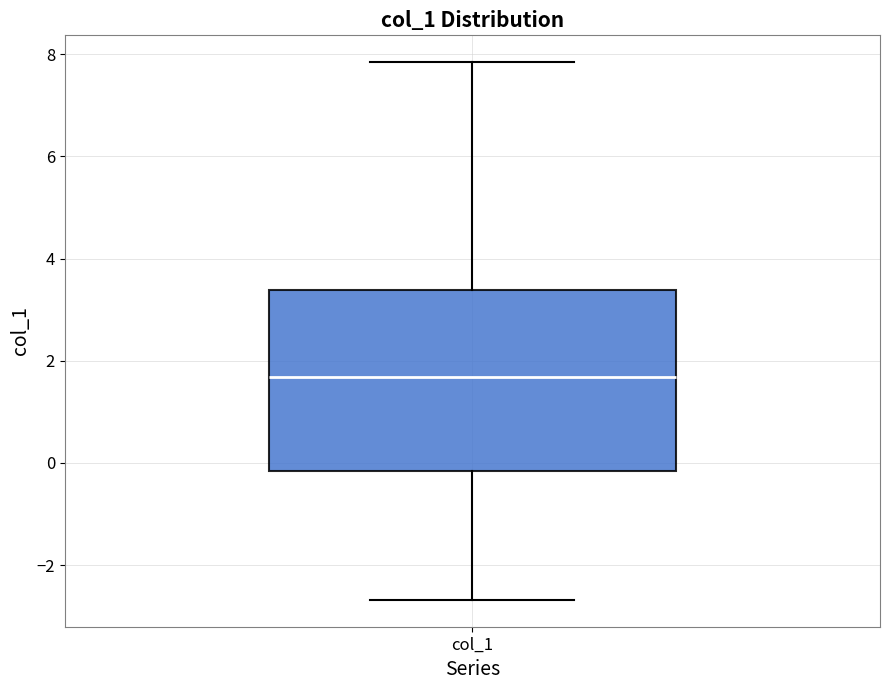

Where does the lower whisker of the box for col_1 end on the y-axis? The values are not printed on the chart, so give them approximately, as read against the axis.

-2.6